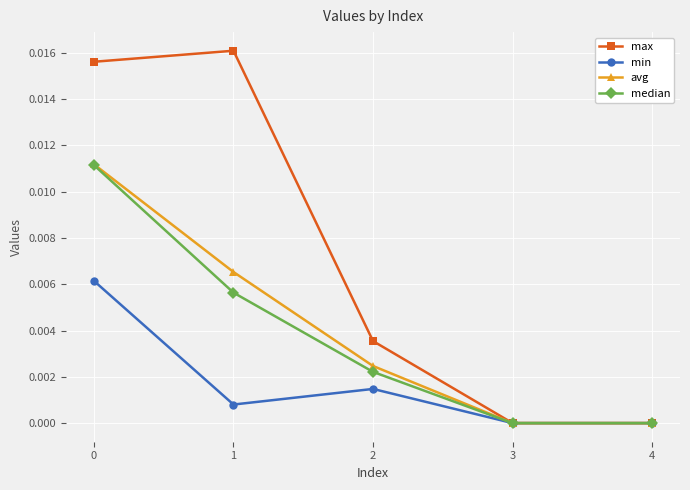

At 2, list the series in order from largest to smallest.

max, avg, median, min